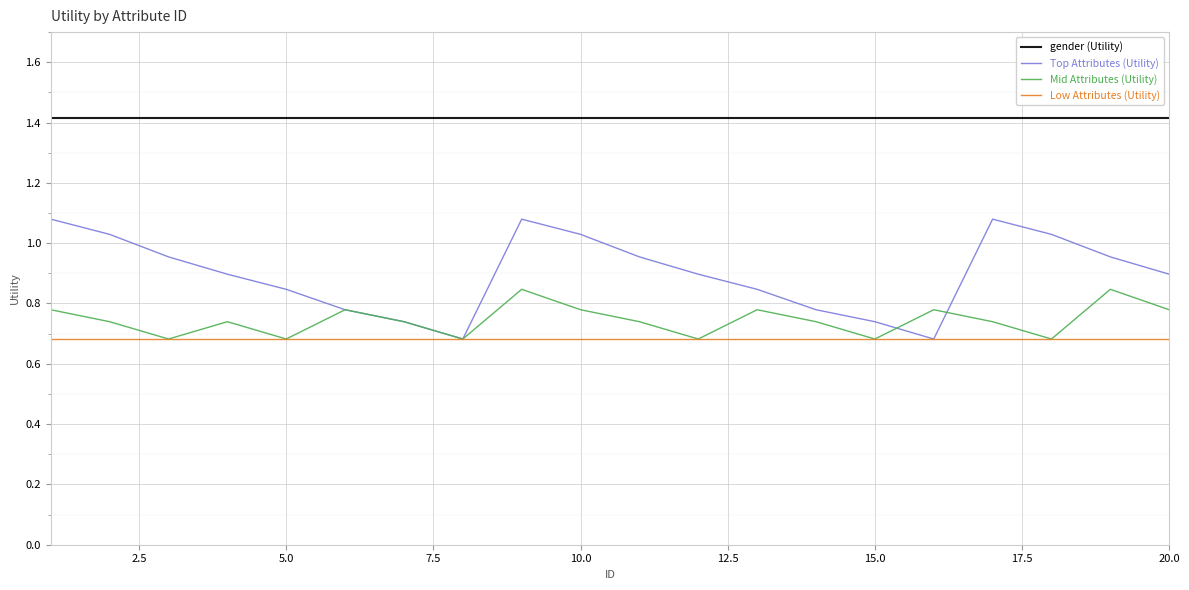

List the series in order of their peak value, highest first.

gender (Utility), Top Attributes (Utility), Mid Attributes (Utility), Low Attributes (Utility)